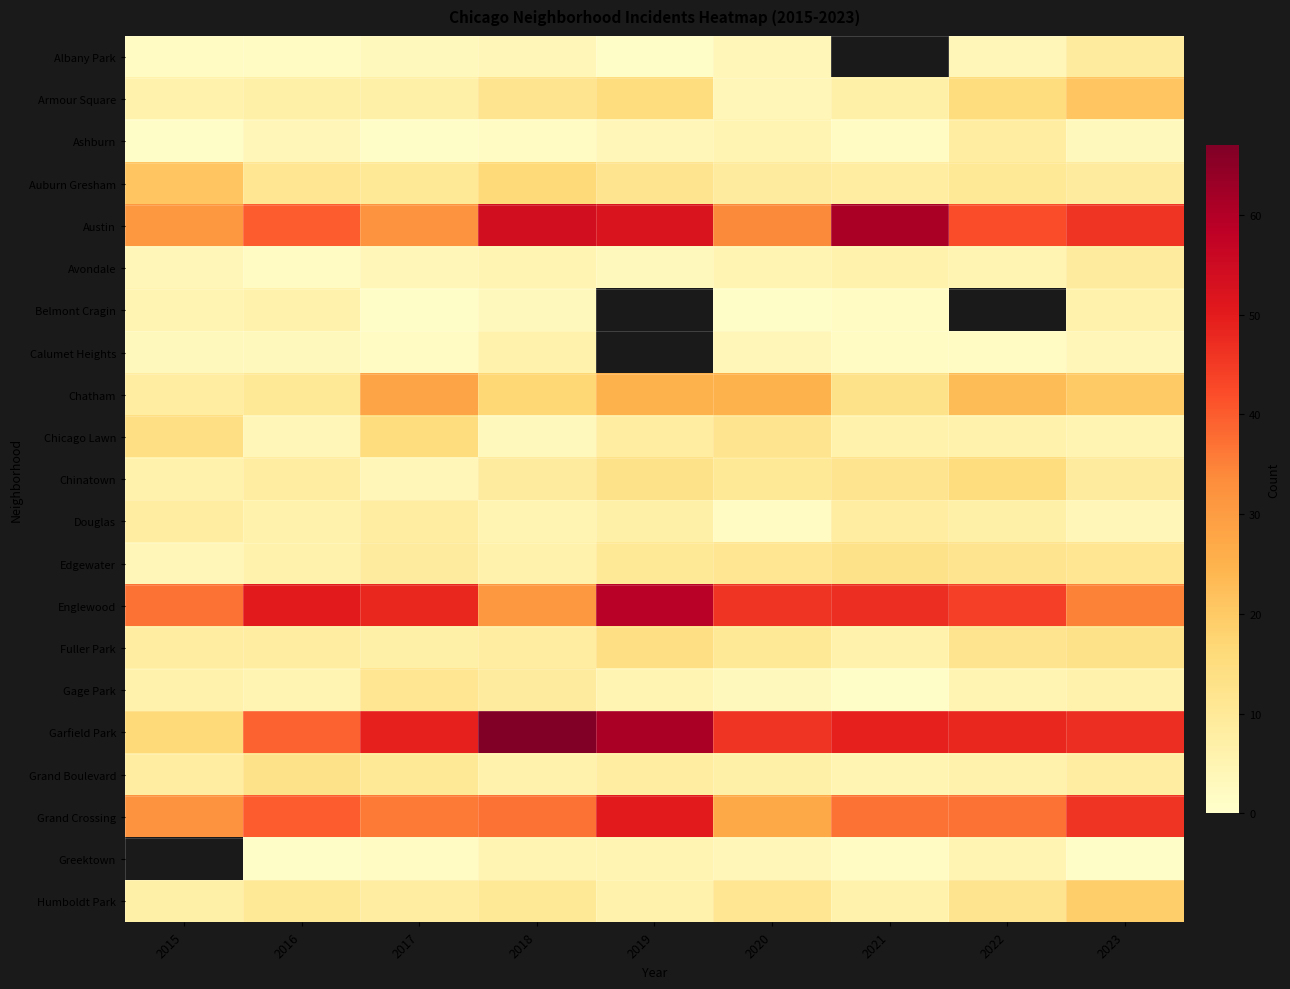

Which has a higher value, 2016 or 2023?

2023